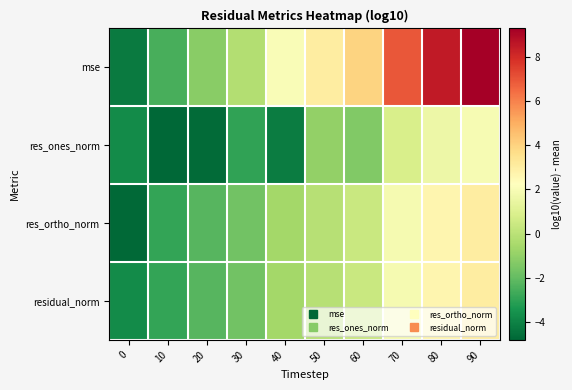

At 50, list the series in order from largest to smallest.

mse, residual_norm, res_ortho_norm, res_ones_norm